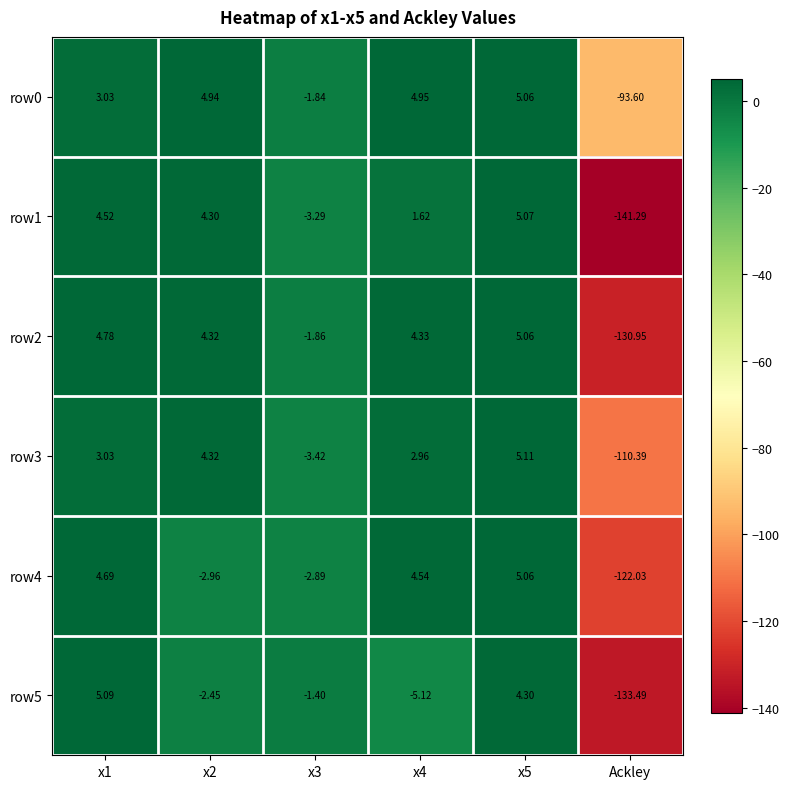

Which series has the largest range (max minus min)?

row1